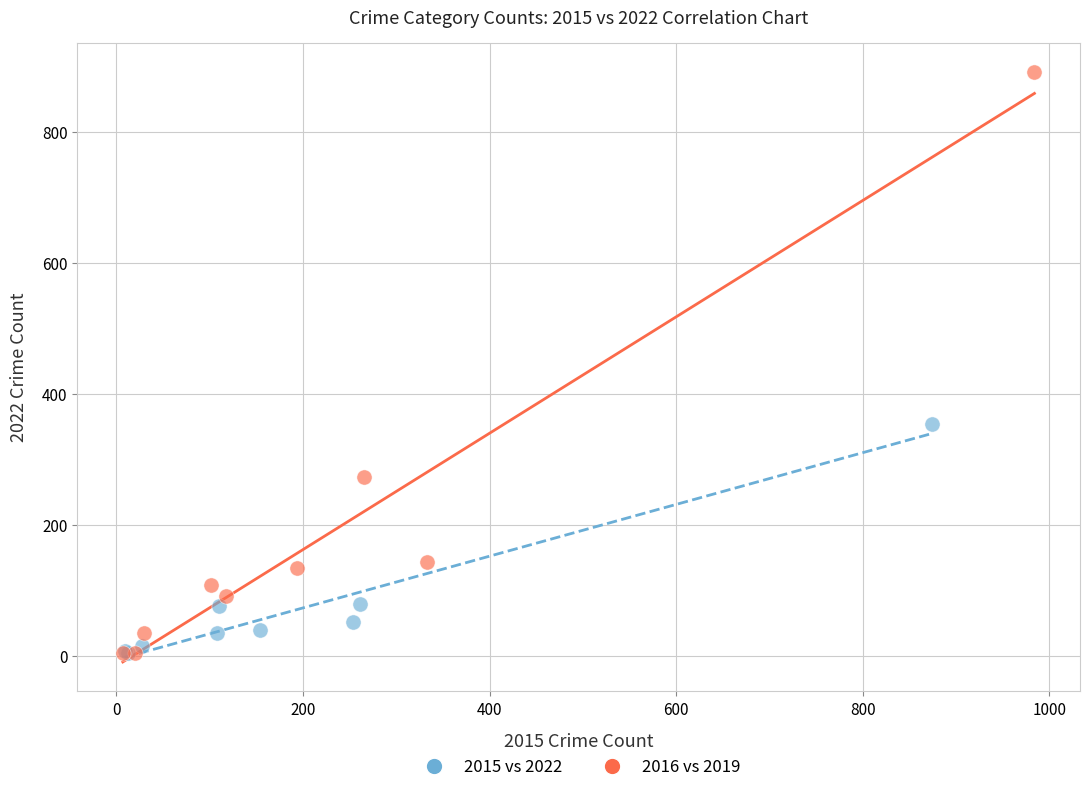

Which series contains the highest Y value?

2016 vs 2019